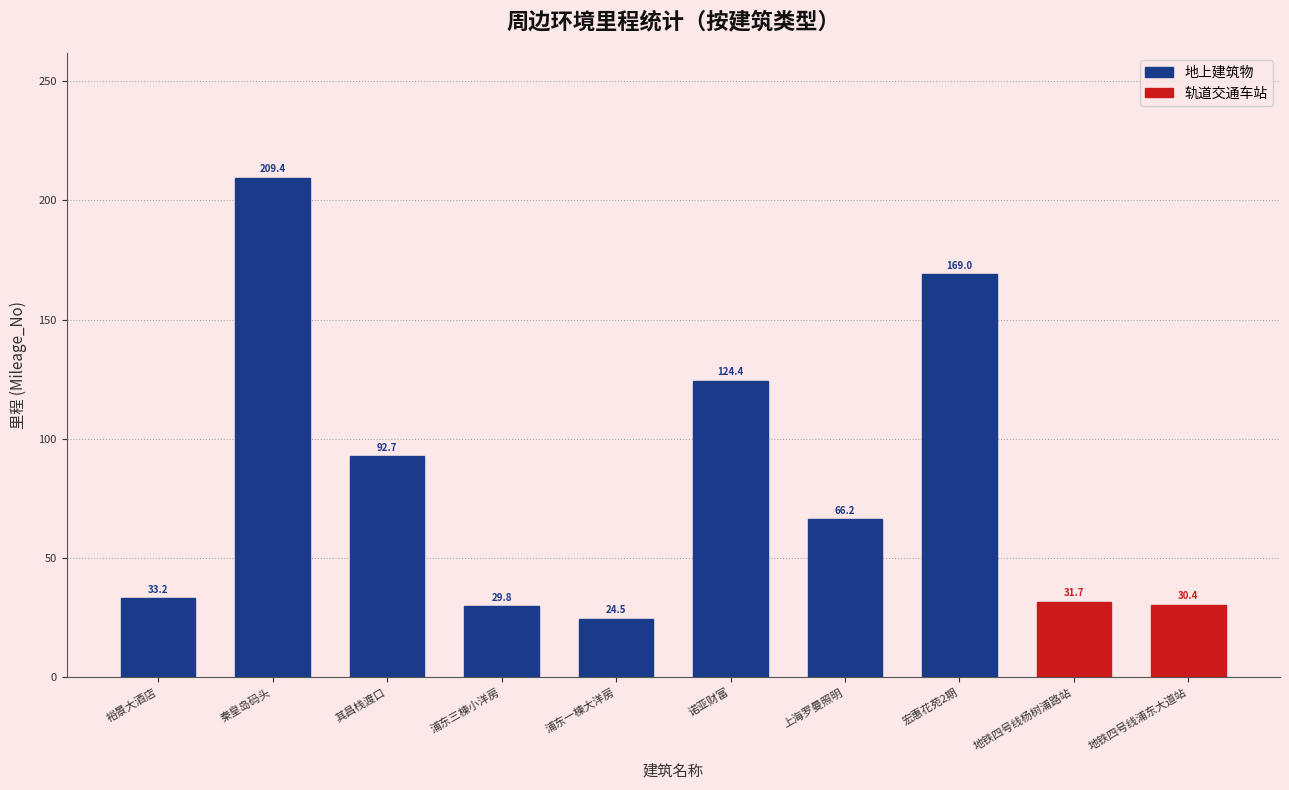

What is the difference between the 地上建筑物 values at 裕景大酒店 and 上海罗曼照明?

33.0